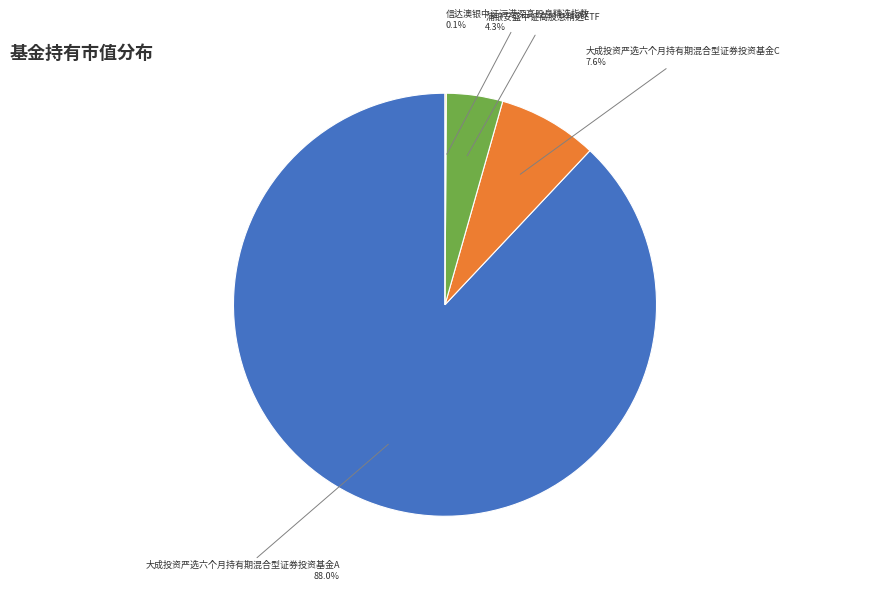

Which category has the biggest portion of the pie?

大成投资严选六个月持有期混合型证券投资基金A